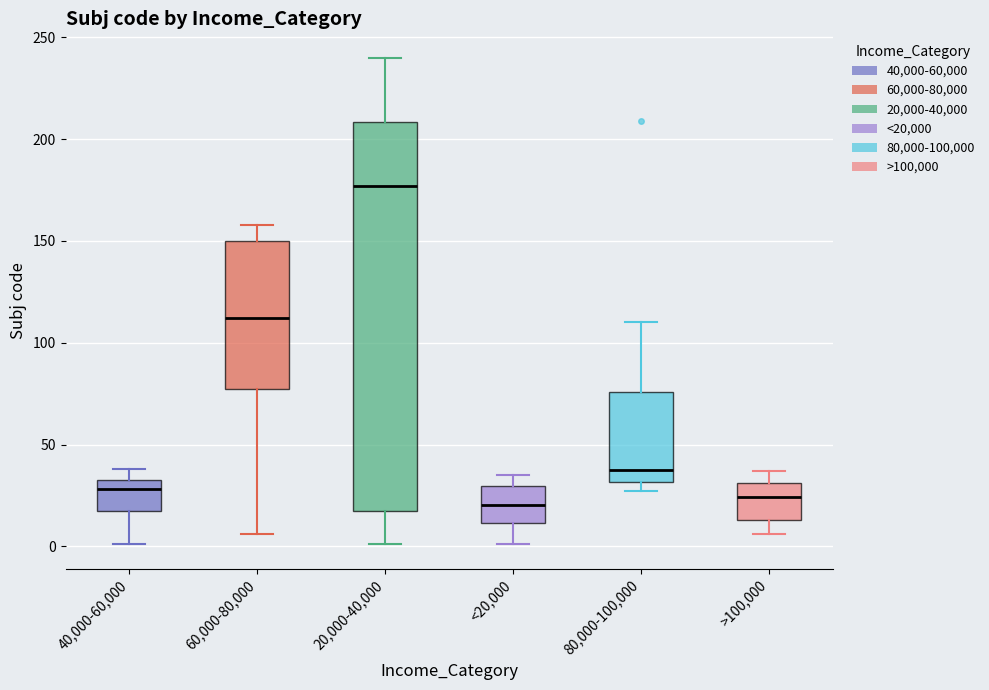

Where does the lower whisker of the box for 40,000-60,000 end on the y-axis? The values are not printed on the chart, so give them approximately, as read against the axis.

0